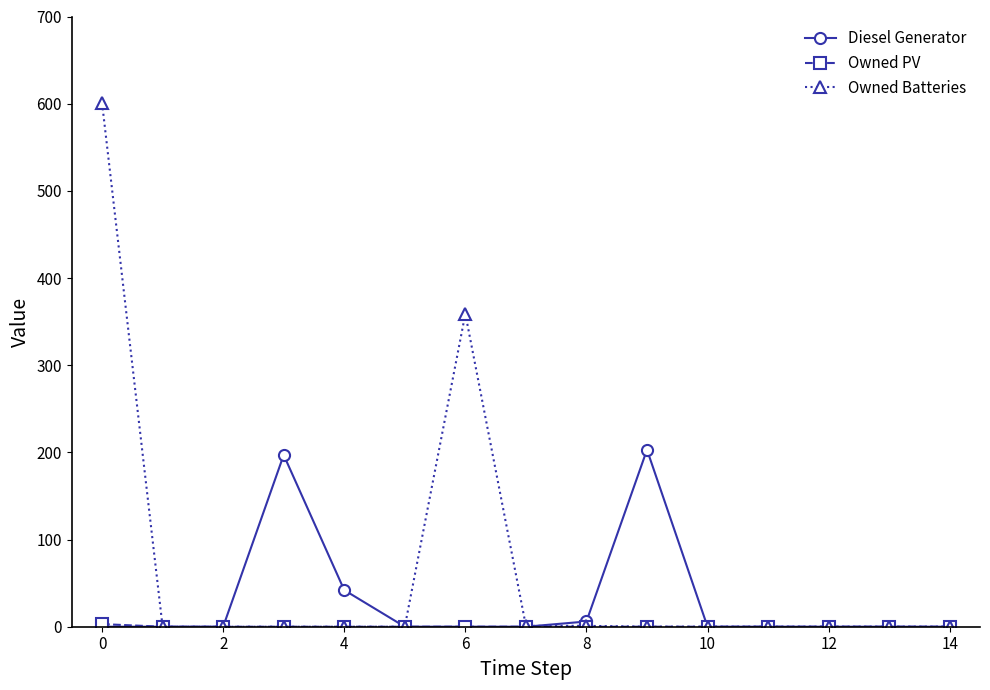

Count the number of categories in the chart.

15